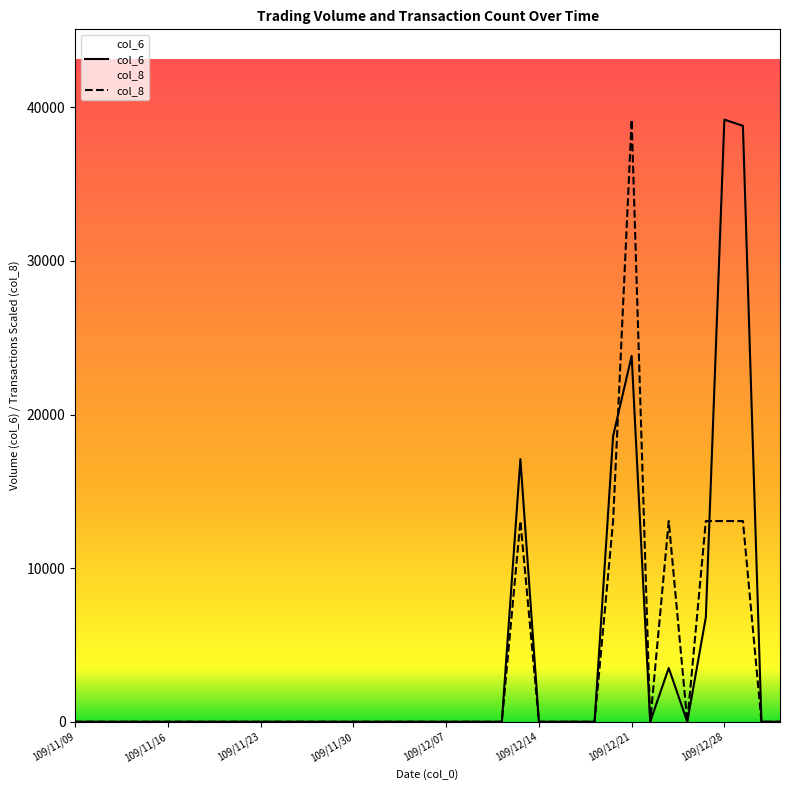

Does the chart have visible grid lines?

No